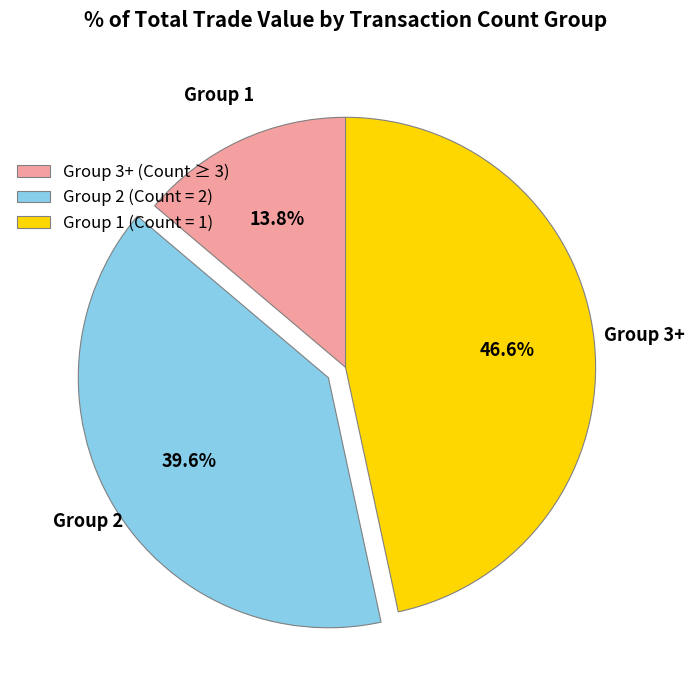

What percentage do Group 1 (Count = 1) and Group 3+ (Count ≥ 3) together represent?

60.4%